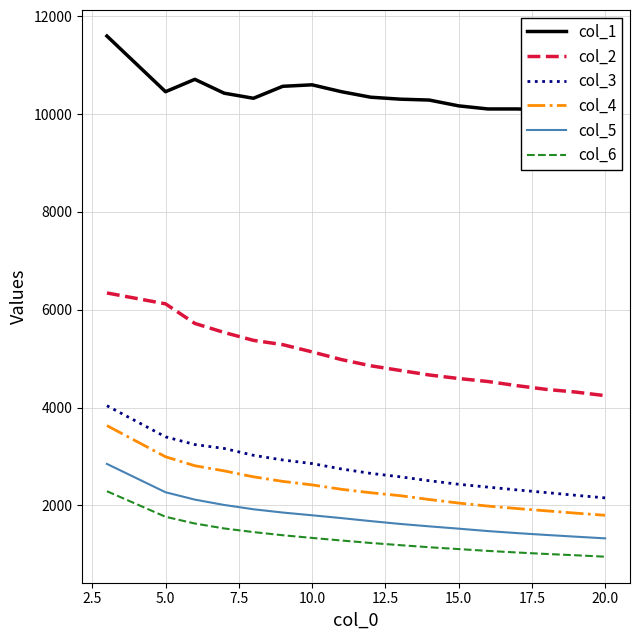

True or false: col_3 and col_4 intersect in this chart.

False